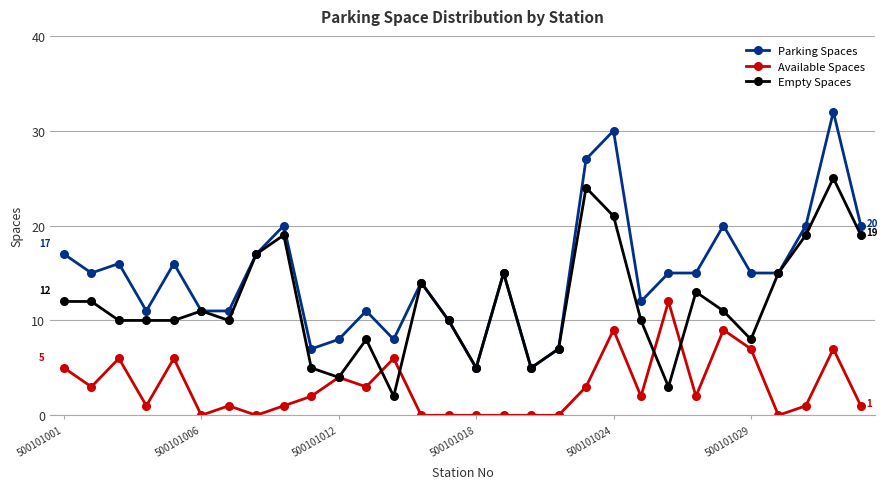

True or false: Available Spaces and Parking Spaces intersect in this chart.

False